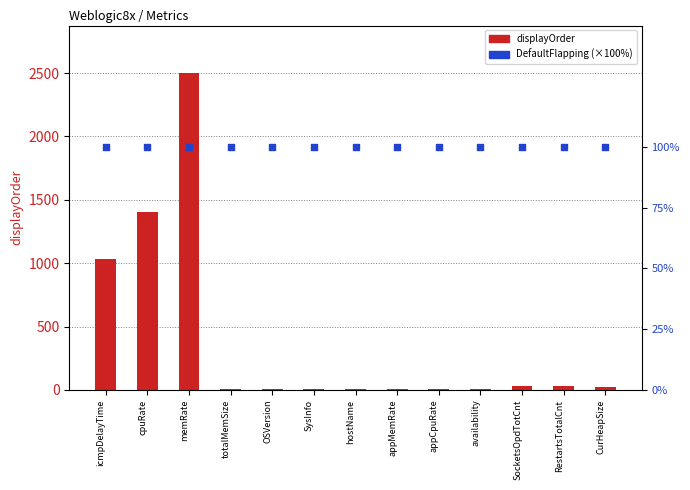

Which series reaches the maximum Y coordinate?

displayOrder (metric index)